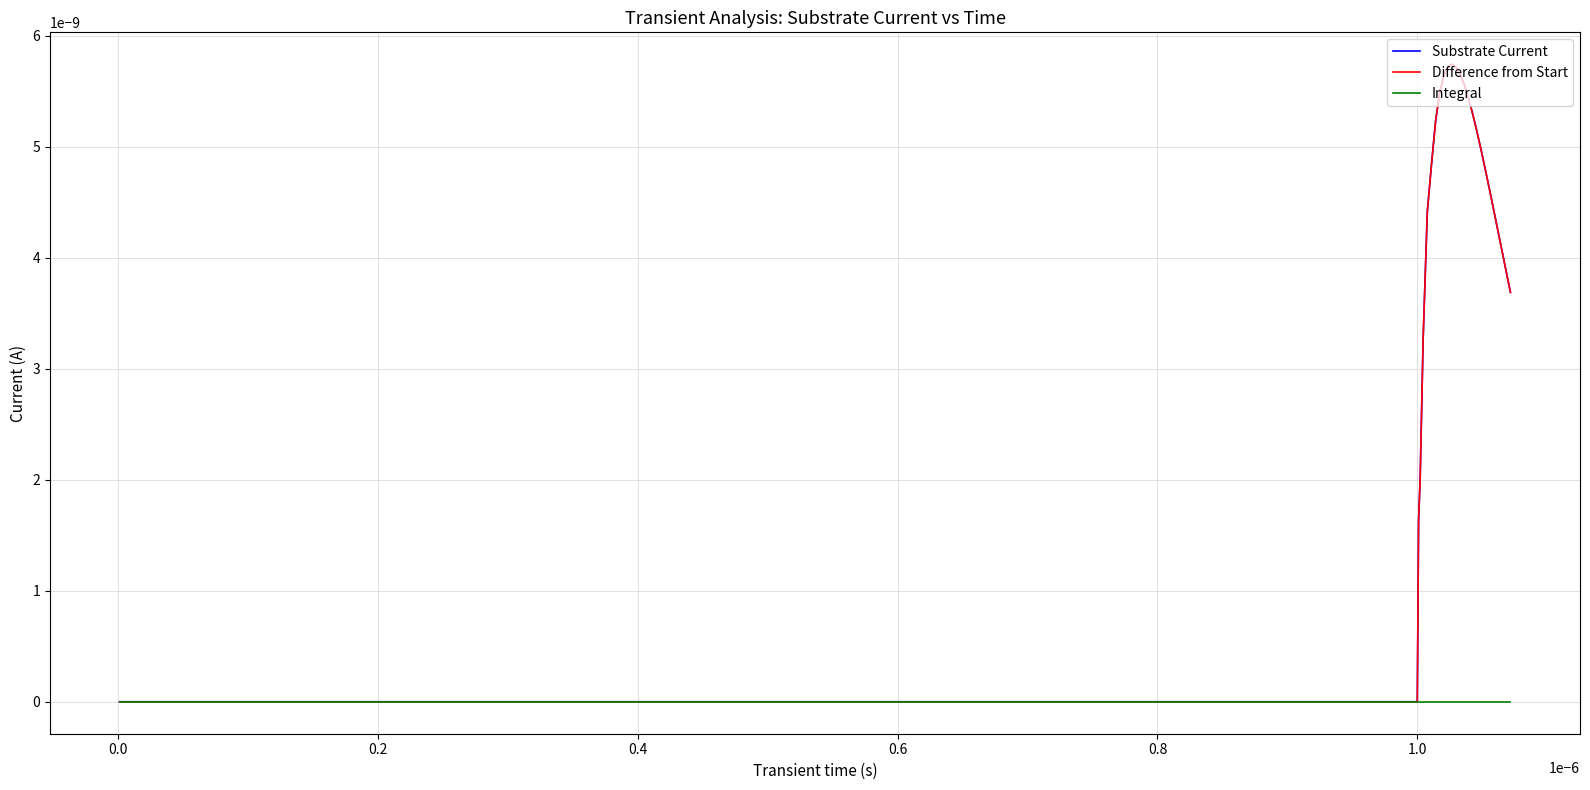

Is this an area chart (filled region under the line)?

No